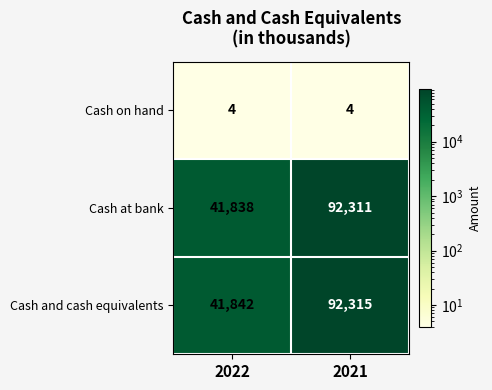

At how many categories does at least one series exceed 20349?

2